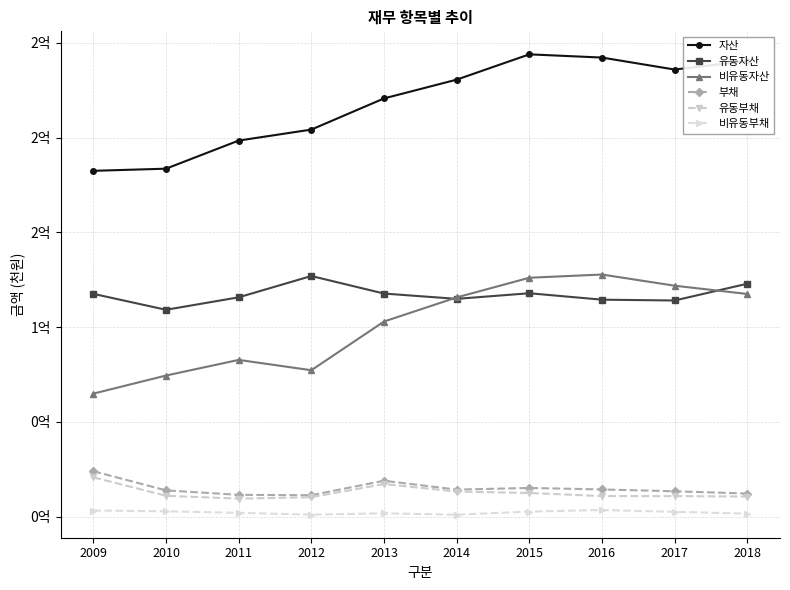

True or false: 유동부채 and 비유동자산 cross at least once.

False